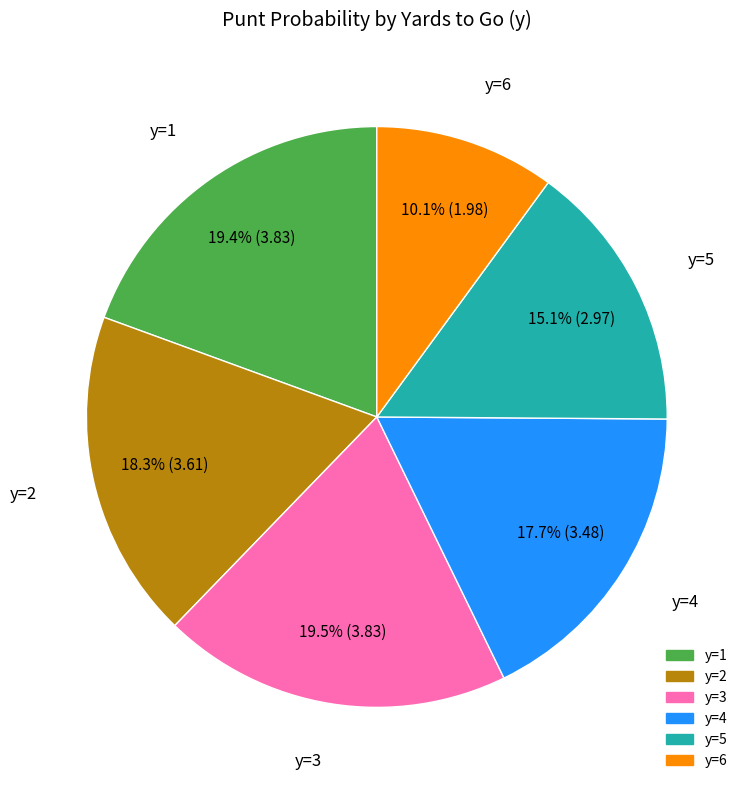

Is there any slice that represents more than half of the pie?

No